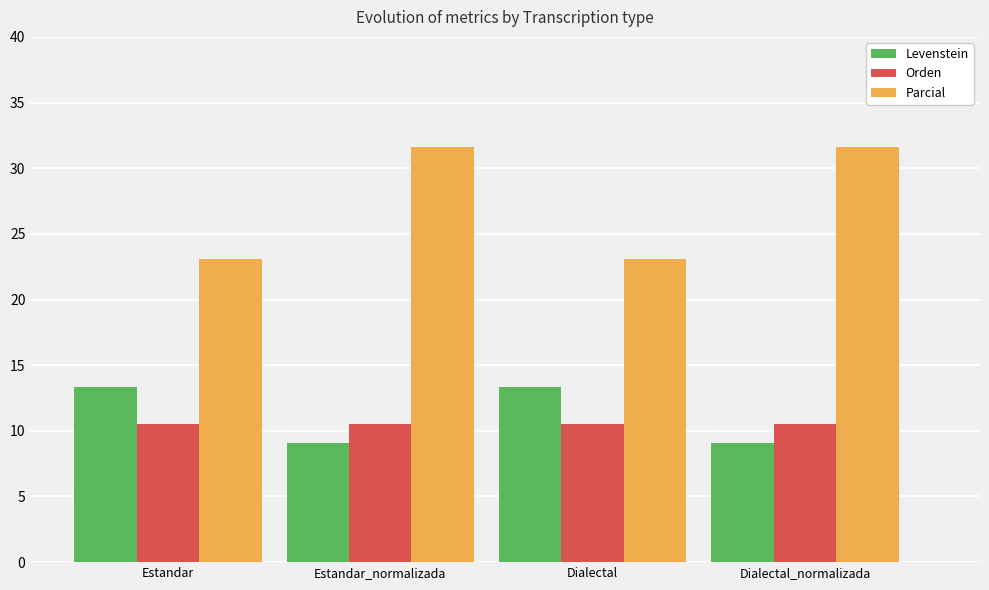

Is it true that Orden equals 10.5 at Dialectal_normalizada?

True